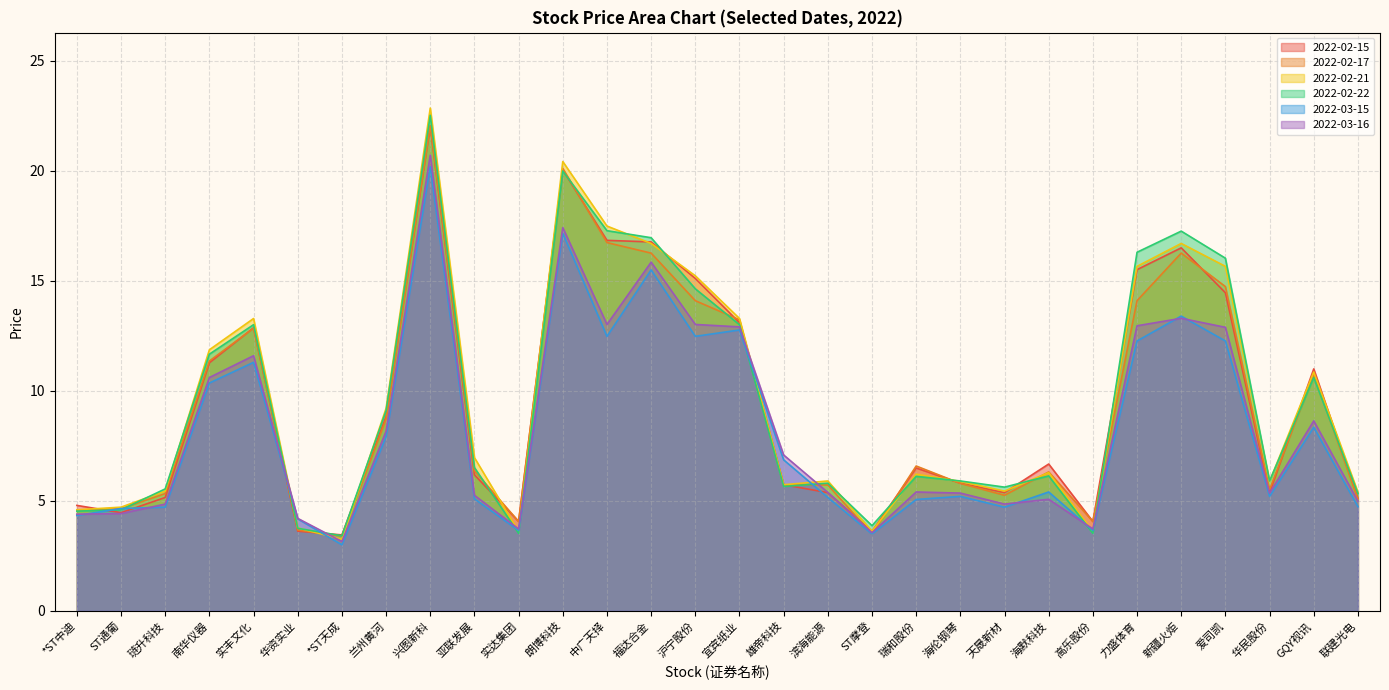

What is the sum of the 2022-02-21 values at ST通葡 and 海伦钢琴?

10.6